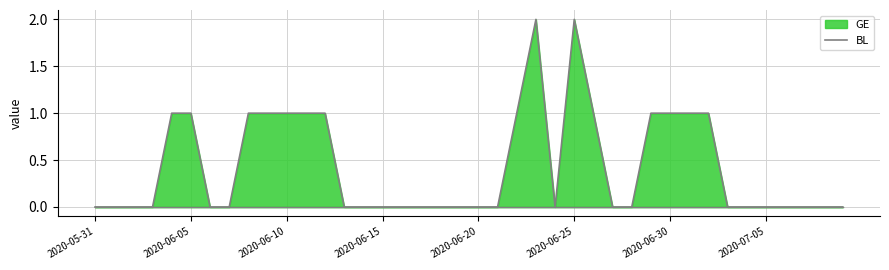

The chart shows a value of 0 at 34. True or false?

True